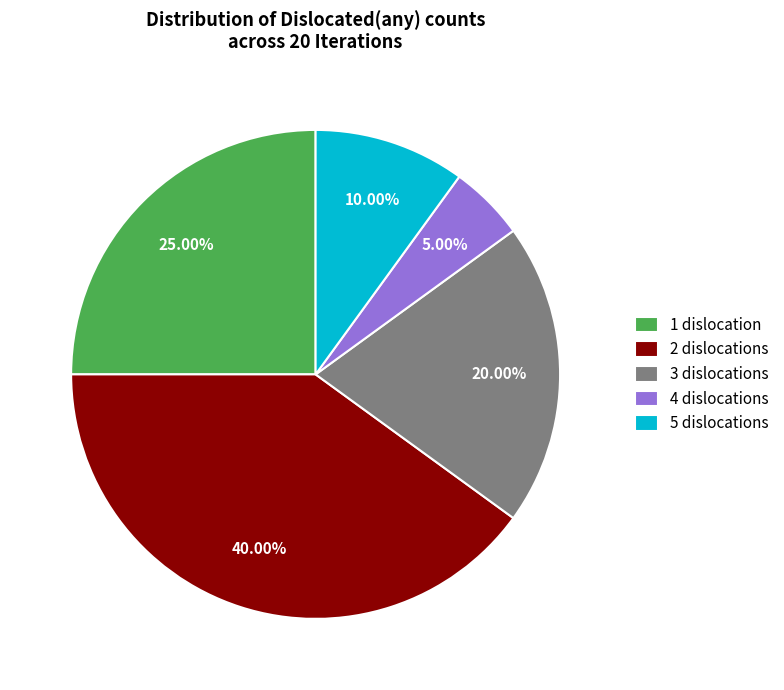

Which has a higher value, 2 or 1?

2